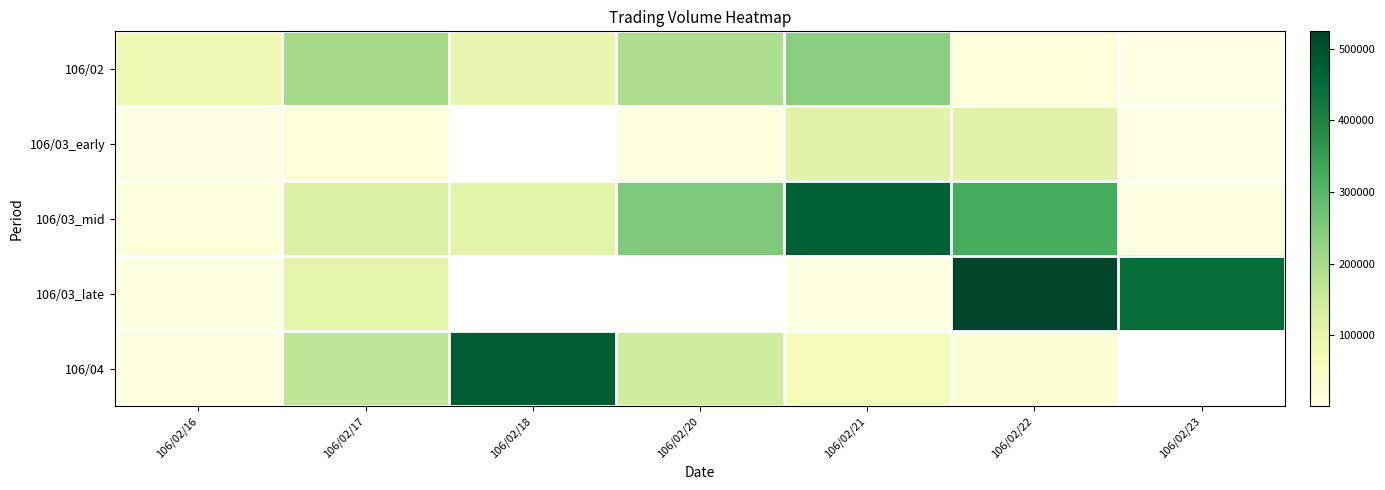

Which has a higher value, 106/02/18 or 106/02/21?

106/02/21